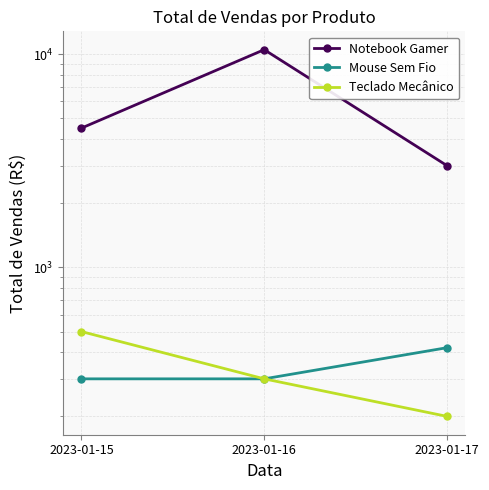

What is the sum of the Notebook Gamer values at 2023-01-15 and 2023-01-16?

15000